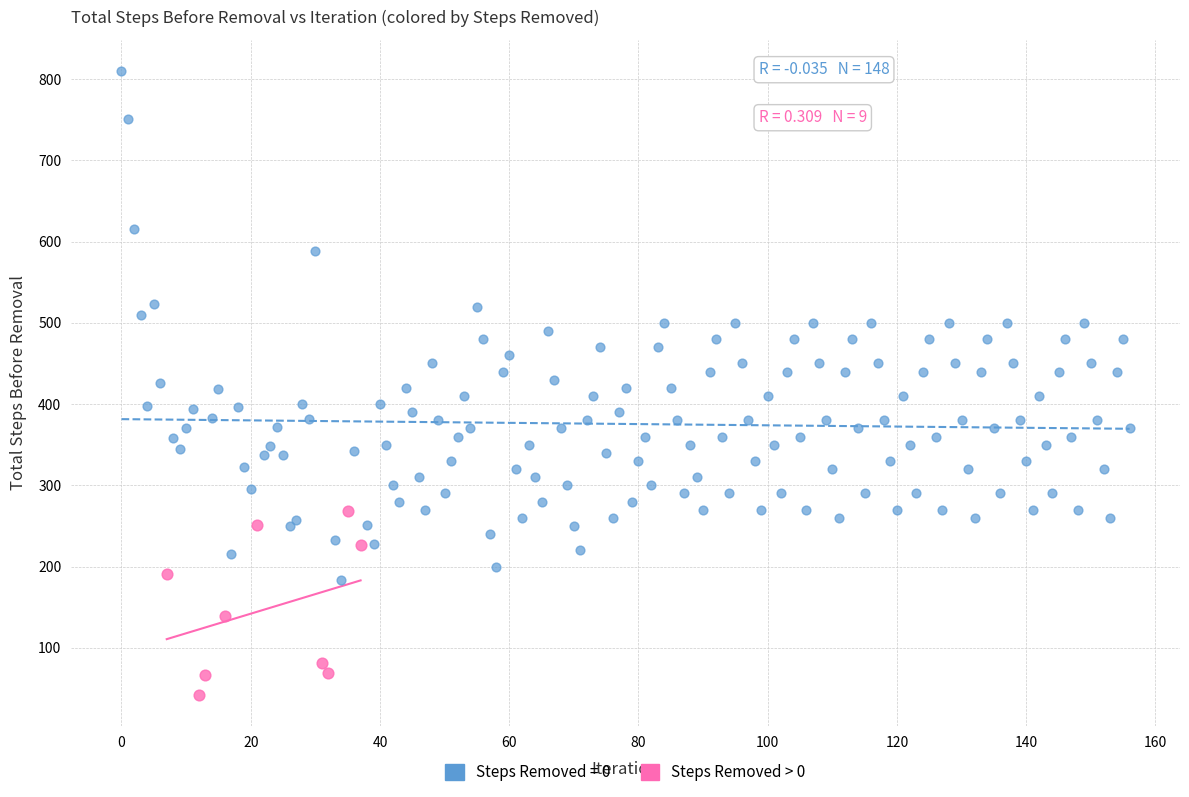

Which series has the widest spread of Y values?

Steps Removed = 0